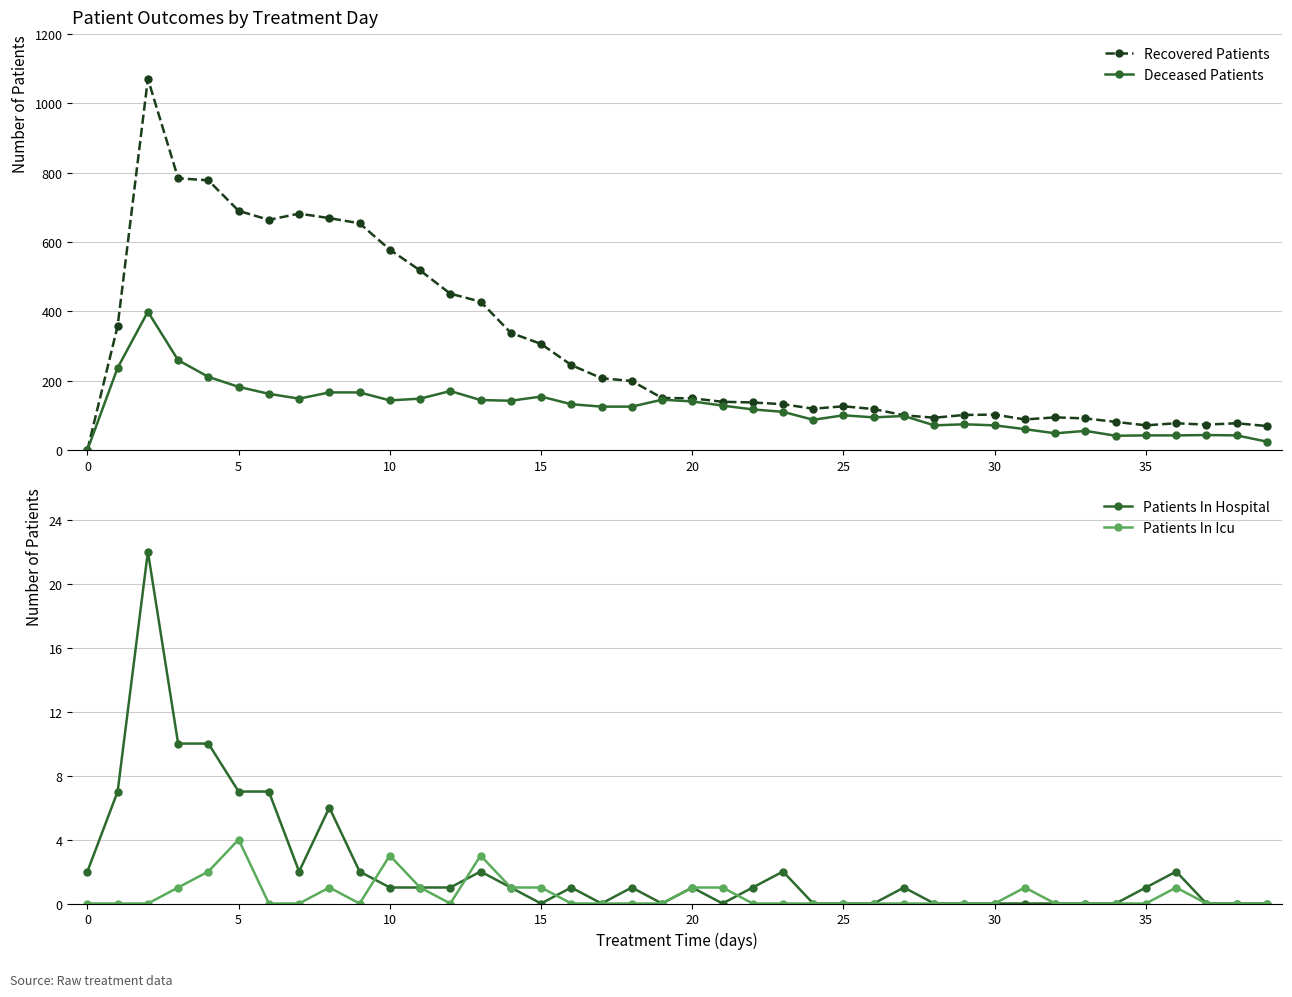

The value of Deceased Patients at 10 is 143. True or false?

True